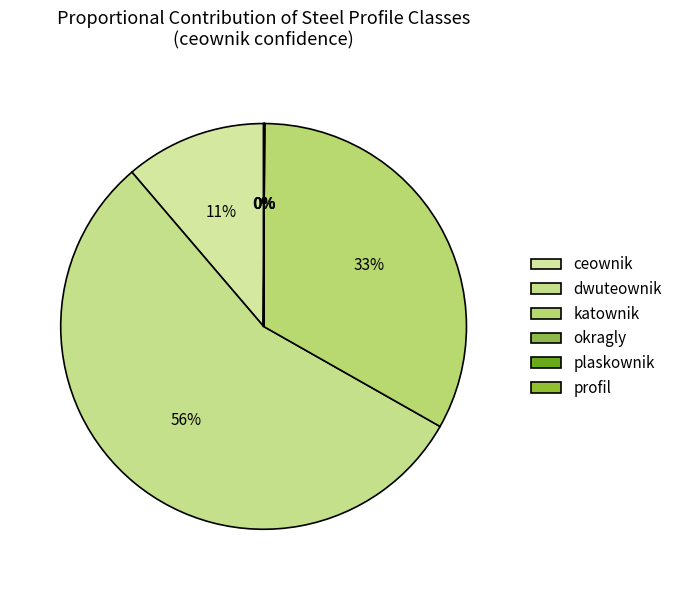

Which slice is the largest?

dwuteownik